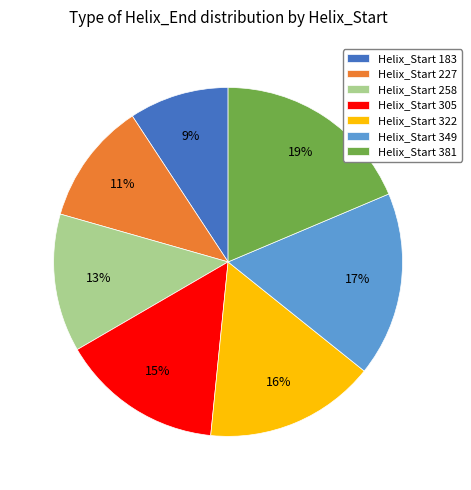

To the nearest percent, what is the combined percentage of Helix_Start 183 and Helix_Start 305?

24%